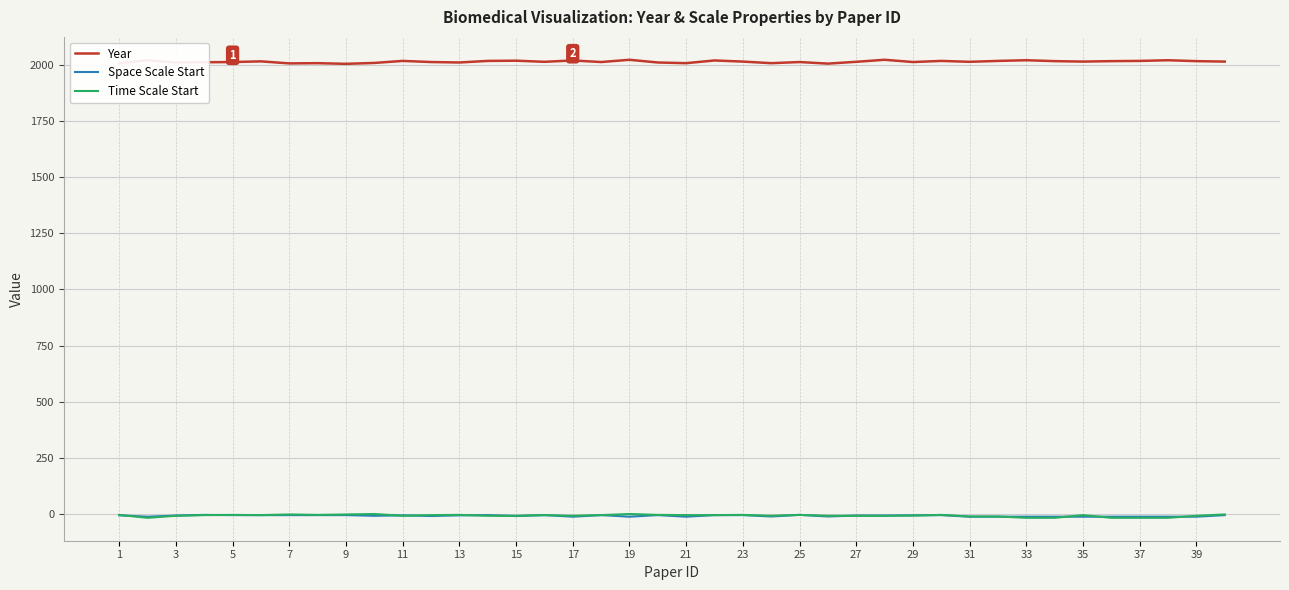

True or false: Space Scale Start and Year cross at least once.

False